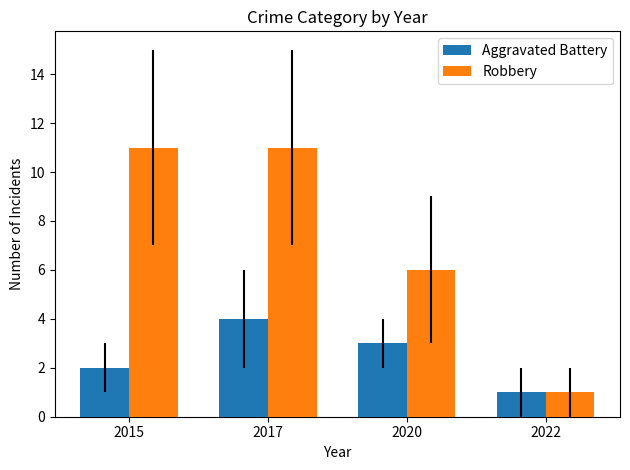

What is the difference between the Aggravated Battery values at 2015 and 2022?

1